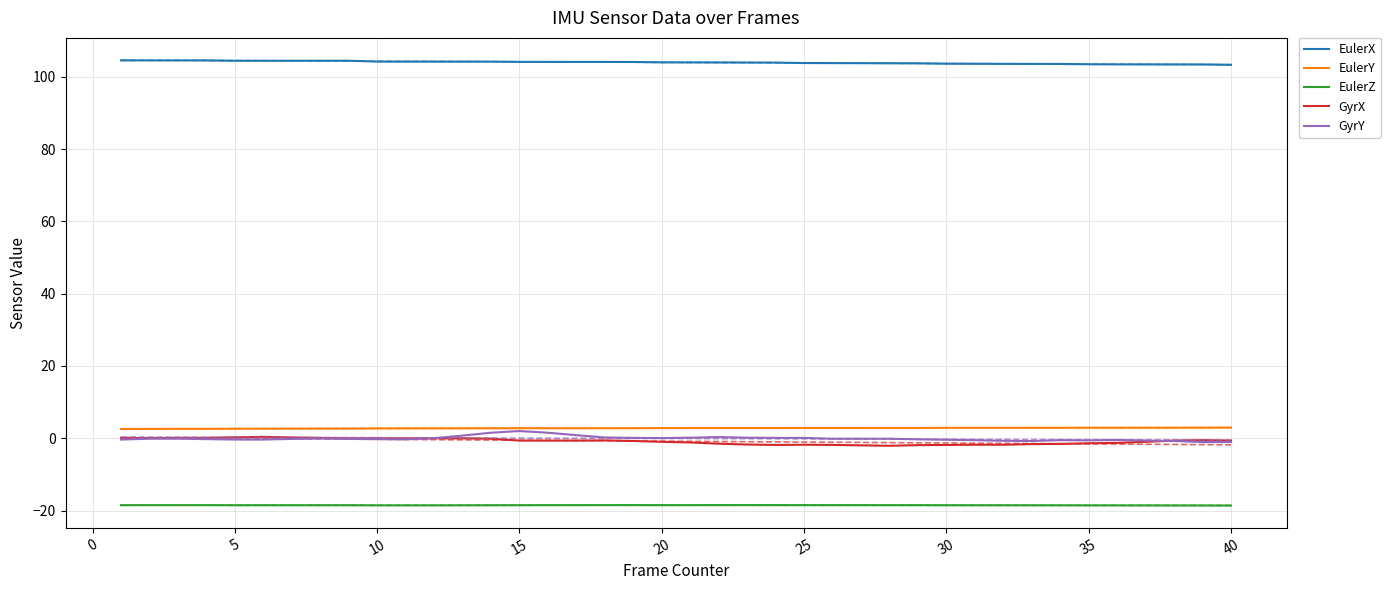

Is this an area chart (filled region under the line)?

No